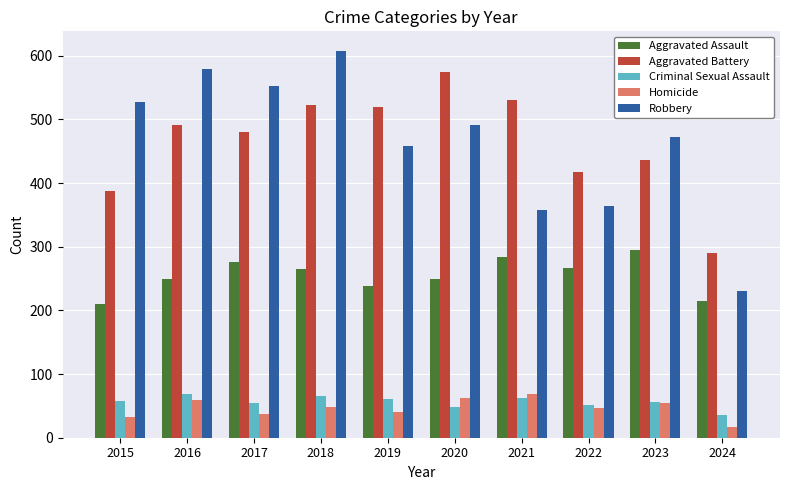

What is the average value of the Aggravated Battery series?

465